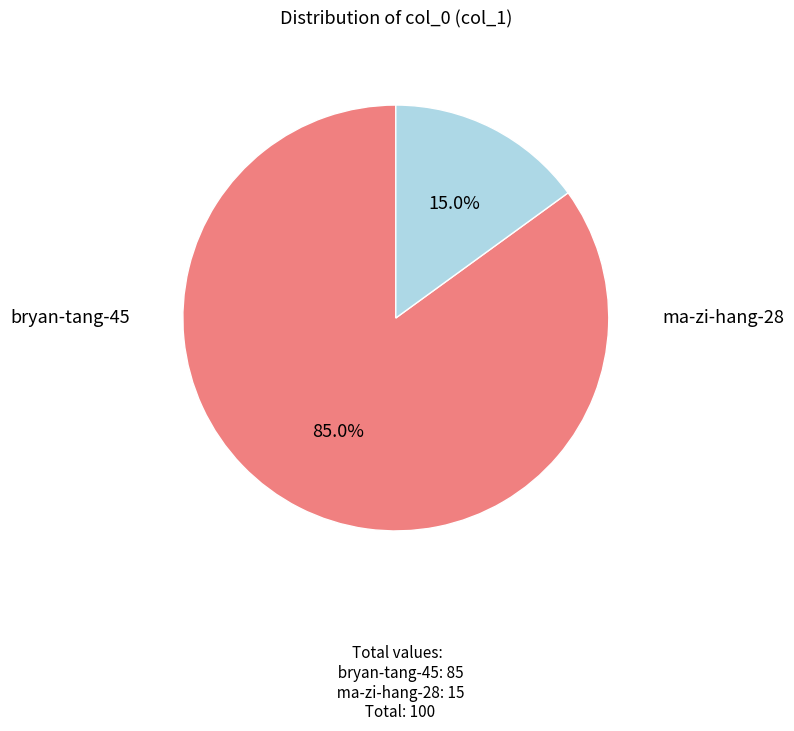

Which slice is the largest?

bryan-tang-45